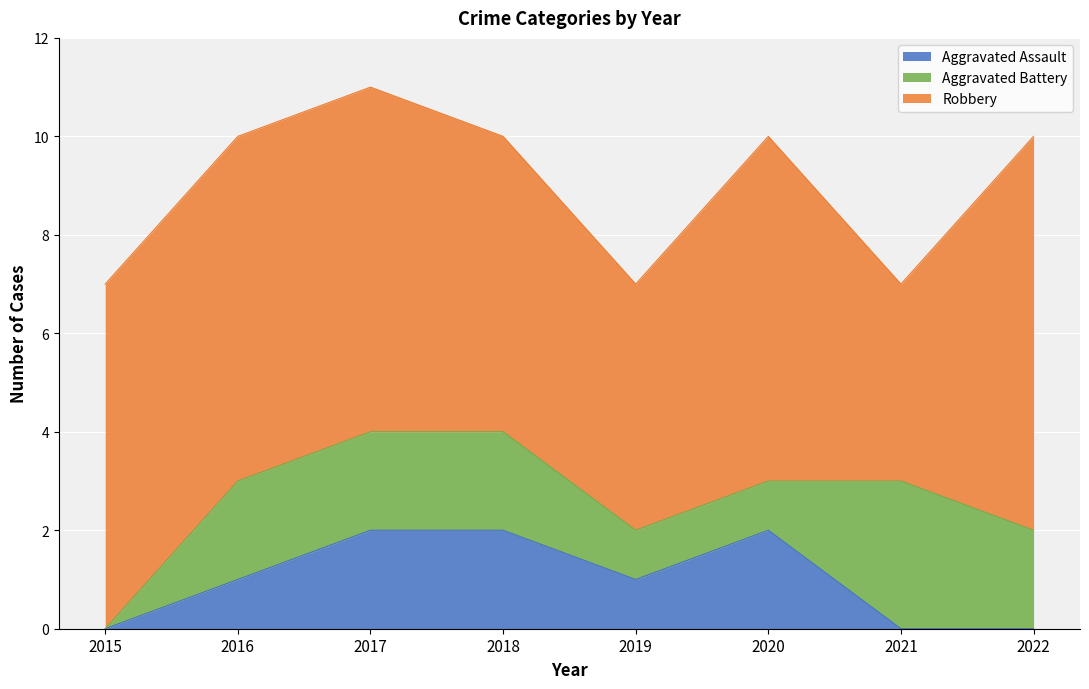

What is the spread (max minus min) of values at 2015?

7